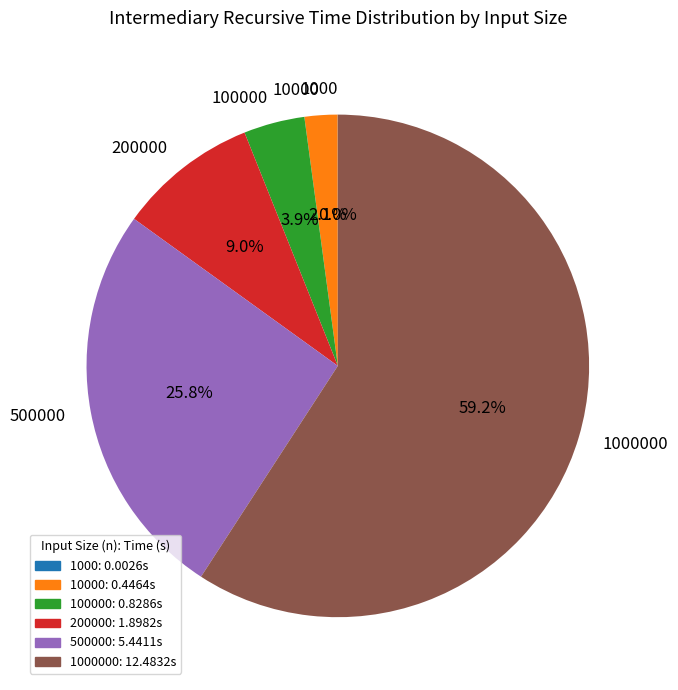

Is there any slice that represents more than half of the pie?

Yes